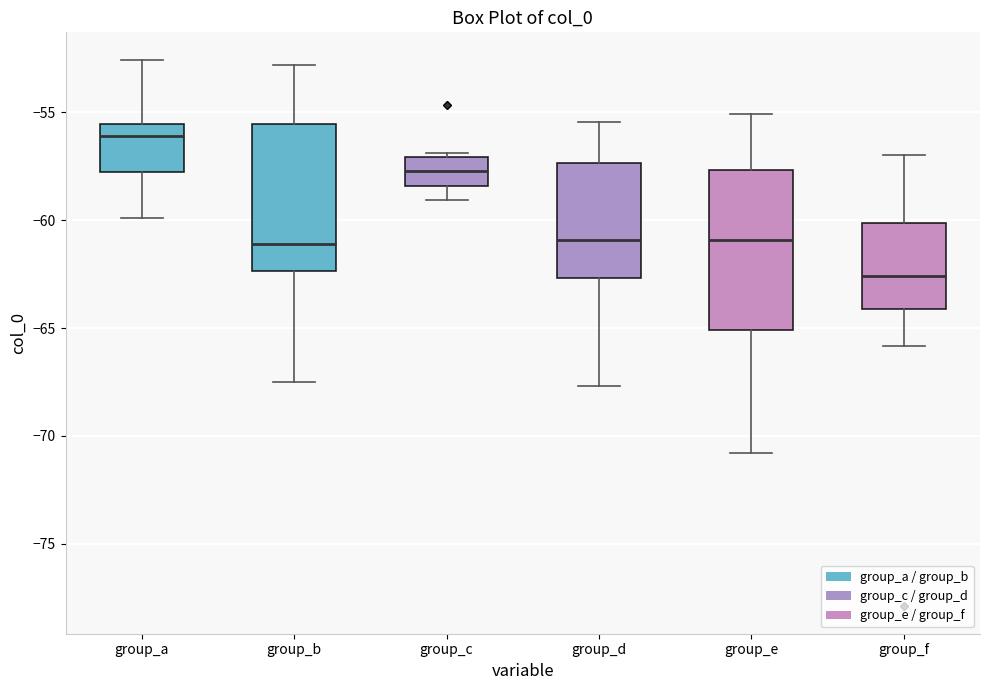

Which box has the lowest median line?

group_f